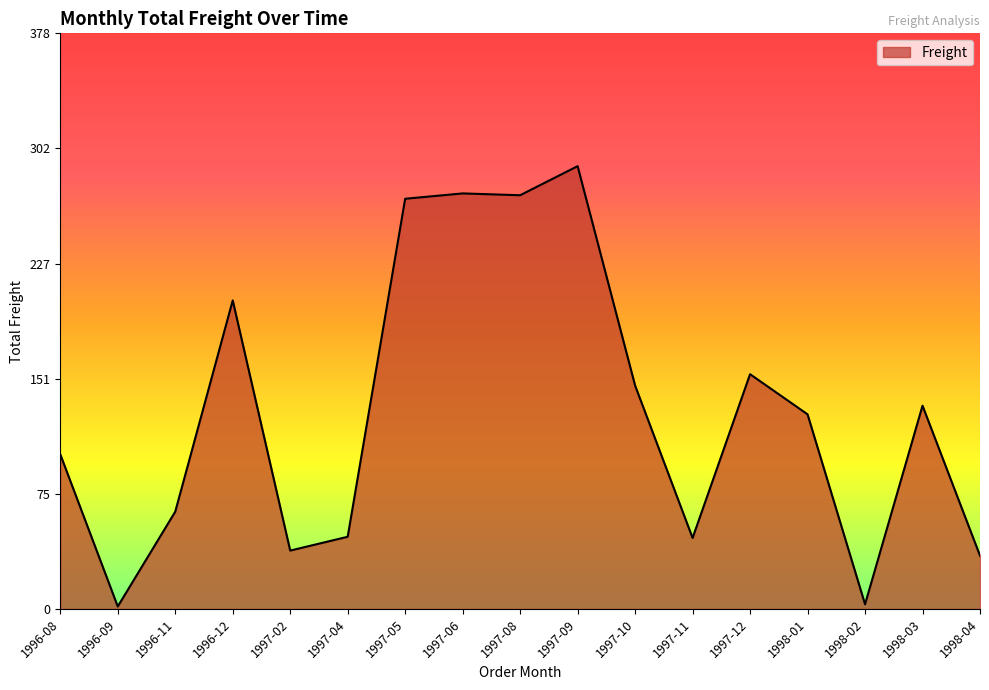

What is the average value?

130.0